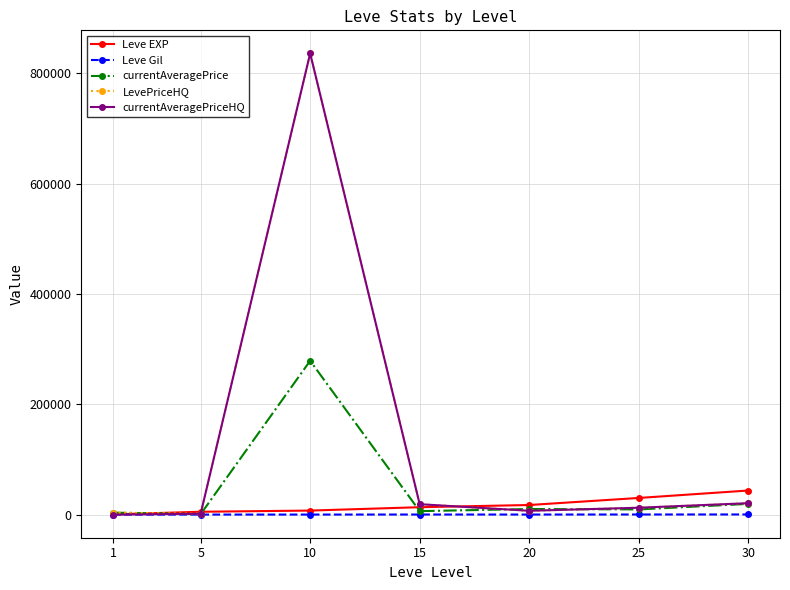

In LevePriceHQ, how many points are lower than both neighbors (excluding endpoints)?

2